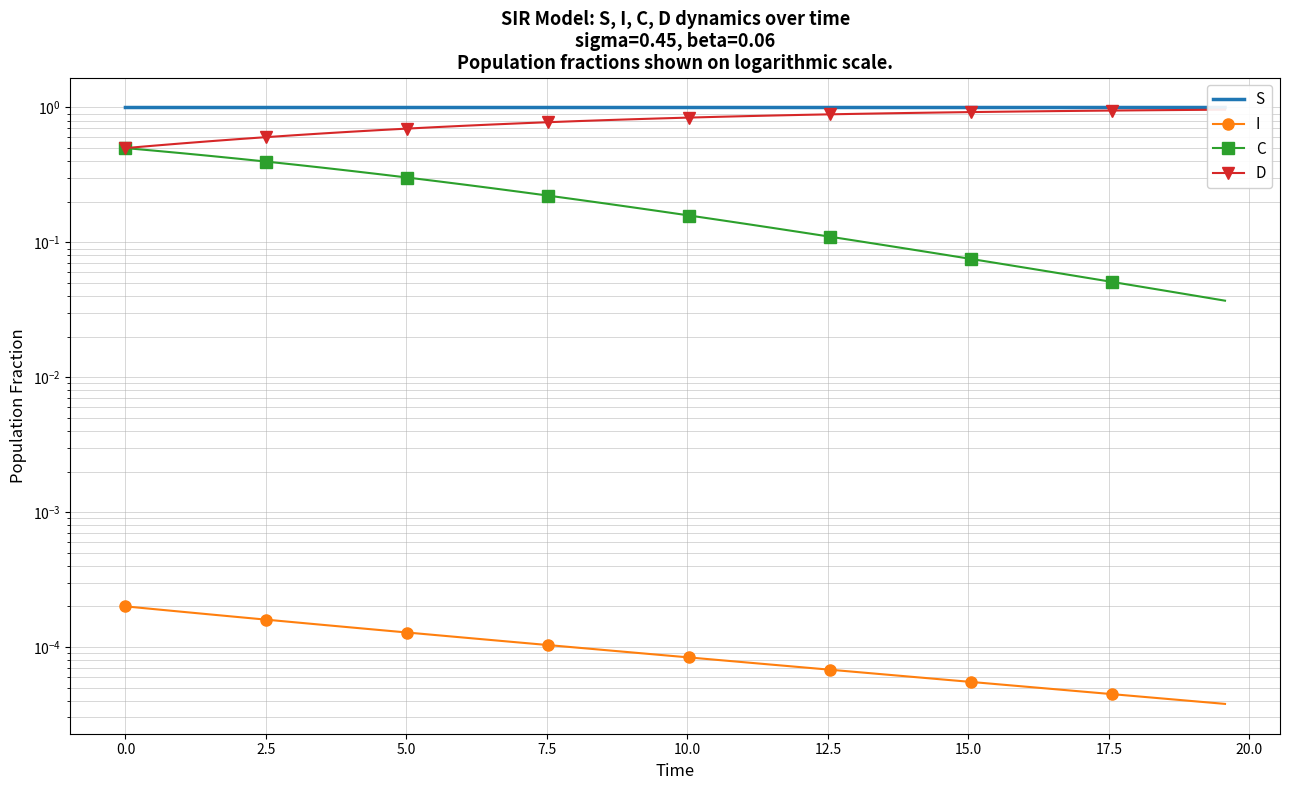

True or false: S has a value of 1.5 at 7.5.

False